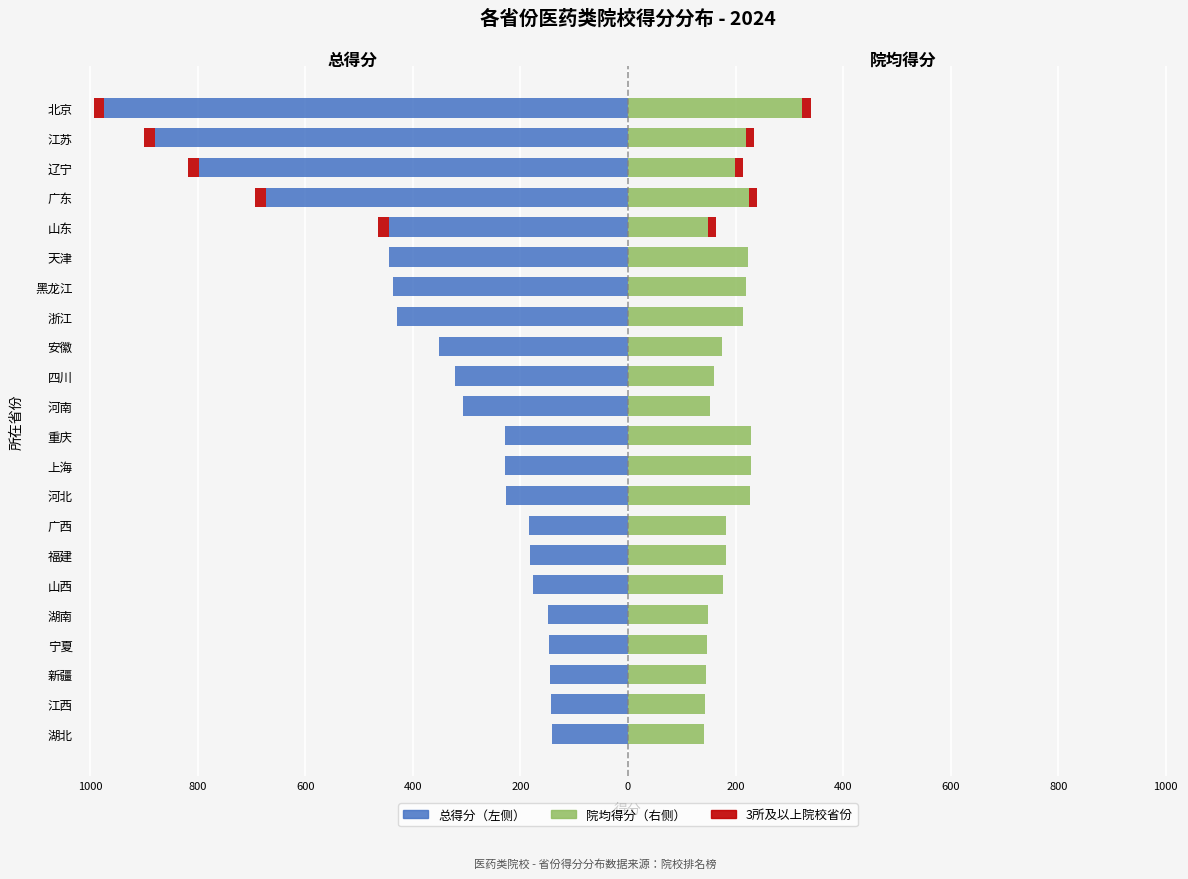

How many bars are there in each group?

2